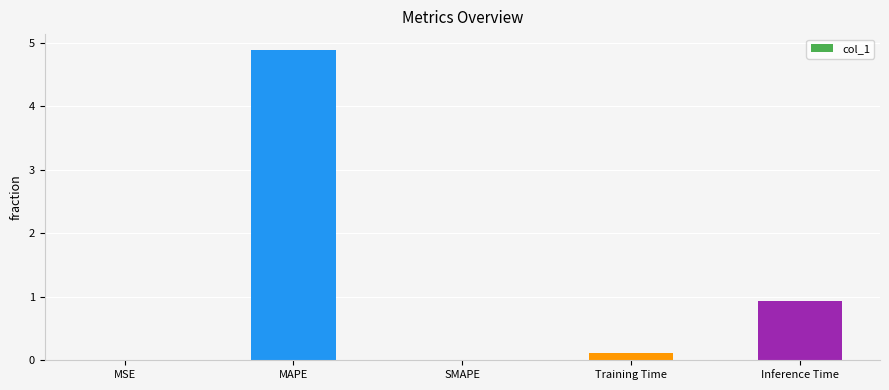

Are the bars grouped side by side (vs. stacked)?

No